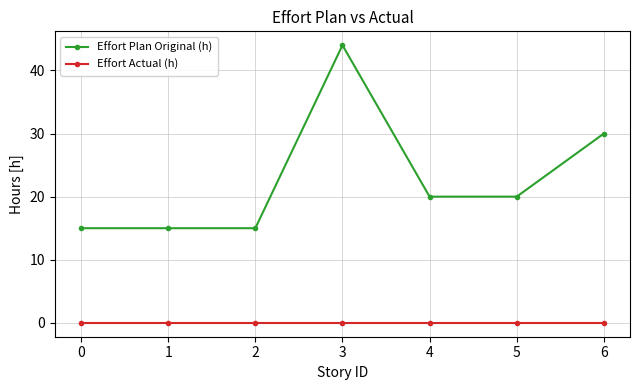

What is the difference between the highest and lowest values at 2?

15